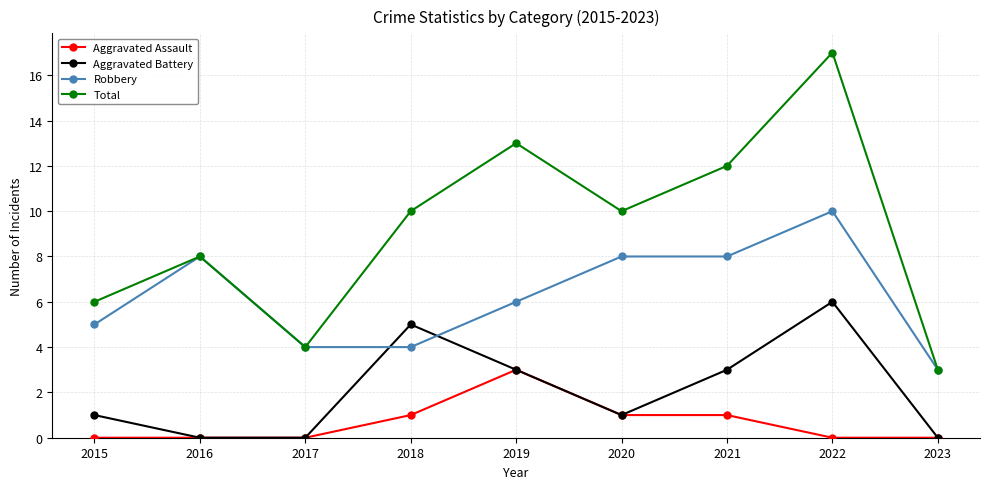

What are all the series names shown in the legend?

Aggravated Assault, Aggravated Battery, Robbery, Total